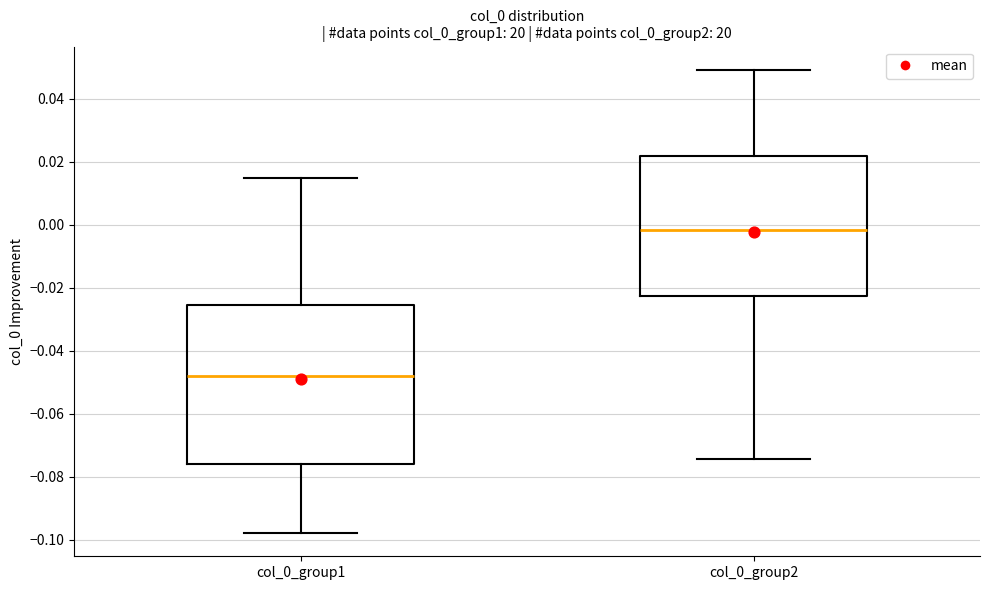

Reading left to right, read every box against the y-axis: the position of its median line, the range the box covers, and the ends of its whiskers. The values are not printed on the chart, so give them approximately, as read against the axis.

col_0_group1: median -0.048, box -0.076 to -0.026, whiskers -0.098 to 0.014
col_0_group2: median -0.002, box -0.022 to 0.022, whiskers -0.074 to 0.050